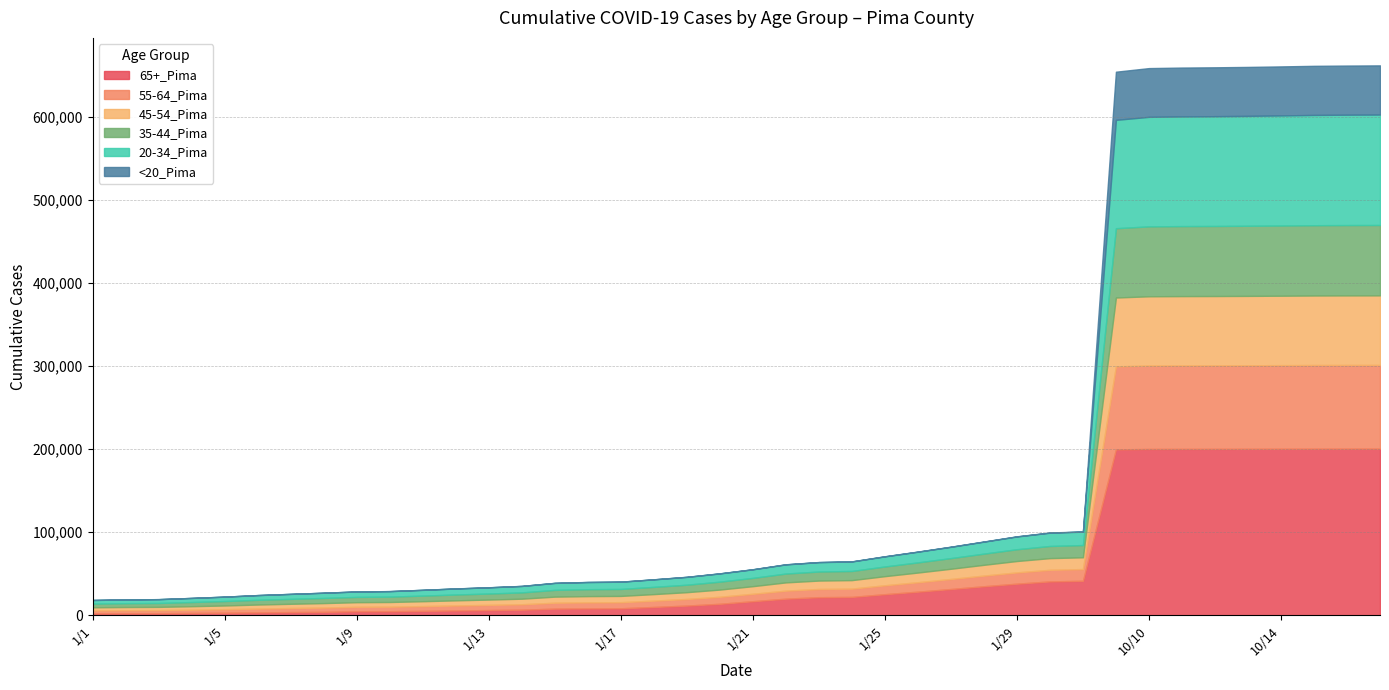

Reading left to right, transcribe all the data shown in this chart.

65+_Pima: 2325	2453	2506	2768	3089	3430	3845	4106	4835	4908	5299	5822	6275	6708	8026	8305	8441	10013	11686	13828	16942	20006	21801	22127	25394	28434	31618	34960	38052	40781	41533	199768	200287	200366	200408	200468	200550	200616	200650	200667
55-64_Pima: 3537	3650	3707	3991	4277	4644	4924	5204	5391	5467	5756	6018	6267	6560	7127	7291	7348	7641	7968	8450	8935	9678	9879	9985	10741	11389	12110	12829	13583	13984	14120	99989	100440	100504	100523	100572	100633	100707	100748	100760
35-44_Pima: 4477	4603	4696	5018	5344	5684	5918	6204	6379	6476	6755	7016	7256	7565	8135	8329	8387	8696	8981	9524	9966	10648	10882	11012	11652	12228	12822	13461	14189	14623	14734	83438	84179	84293	84346	84429	84531	84640	84697	84733
45-54_Pima: 3747	3848	3918	4180	4444	4866	5076	5363	5532	5619	5888	6153	6395	6714	7296	7480	7526	7845	8170	8686	9179	9929	10121	10232	10974	11636	12300	12979	13709	14061	14177	82853	83365	83439	83471	83528	83598	83710	83746	83772
20-34_Pima: 4332	4505	4593	4932	5266	5681	5983	6257	6508	6606	6919	7247	7462	7765	8387	8627	8710	9054	9425	9920	10321	11018	11296	11439	12158	12869	13592	14430	15350	15999	16169	130470	131879	132072	132188	132327	132537	132772	132884	132966
<20_Pima: 26	27	29	38	41	48	52	55	59	59	70	78	87	92	100	103	106	111	121	132	141	154	159	162	177	186	194	207	225	231	235	57987	58698	58812	58867	58947	59038	59134	59173	59213